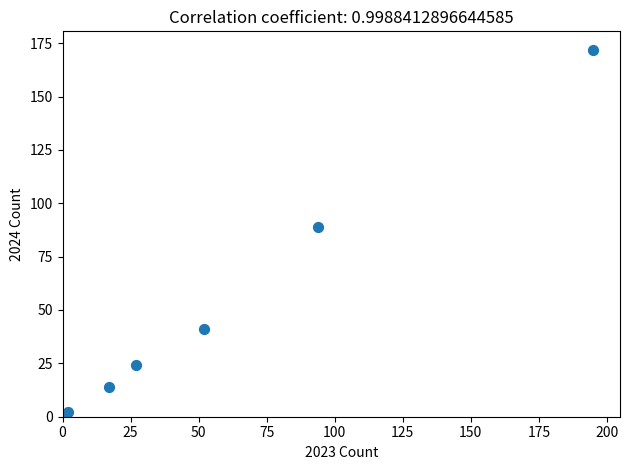

What Y value in the scatter plot is closest to 86?

89